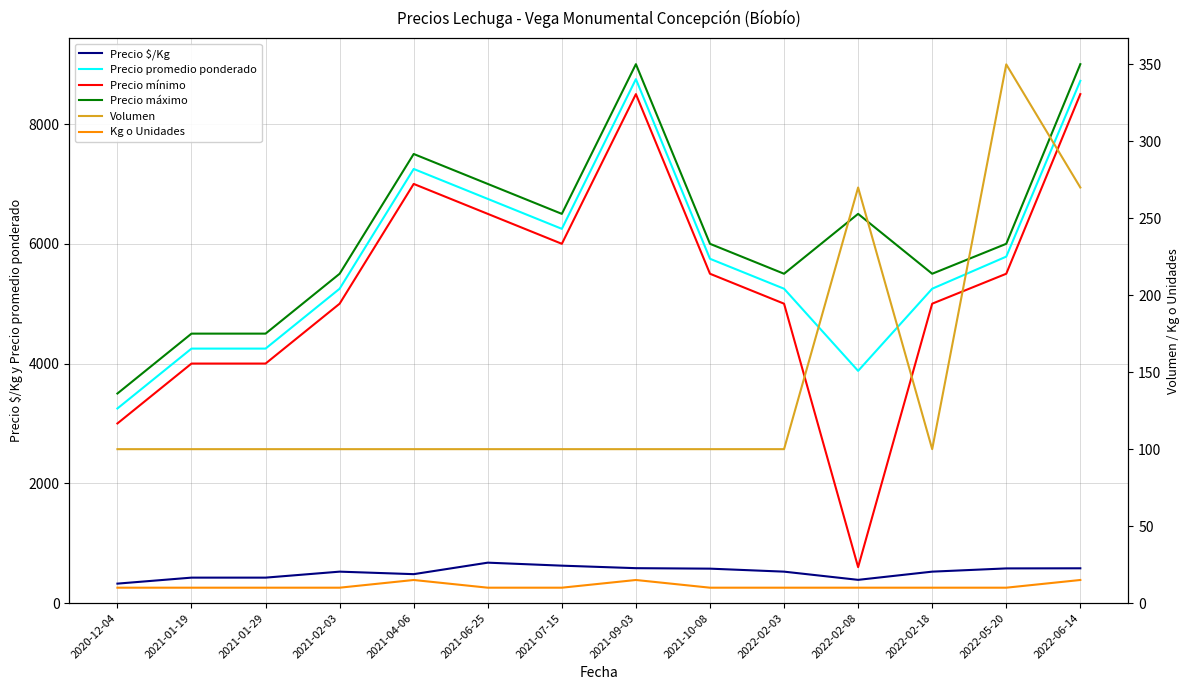

Reading left to right, what are all the values shown in this chart?

Precio $/Kg: 325	425	425	525	483	675	625	583	575	525	388	525	579	581
Precio promedio ponderado: 3250	4250	4250	5250	7250	6750	6250	8750	5750	5250	3878	5250	5786	8722
Precio mínimo: 3000	4000	4000	5000	7000	6500	6000	8500	5500	5000	600	5000	5500	8500
Precio máximo: 3500	4500	4500	5500	7500	7000	6500	9000	6000	5500	6500	5500	6000	9000
Volumen: 100	100	100	100	100	100	100	100	100	100	270	100	350	270
Kg o Unidades: 10	10	10	10	15	10	10	15	10	10	10	10	10	15